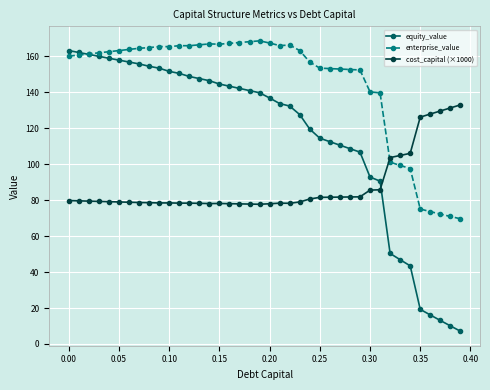

Which series has the widest spread of values?

equity_value